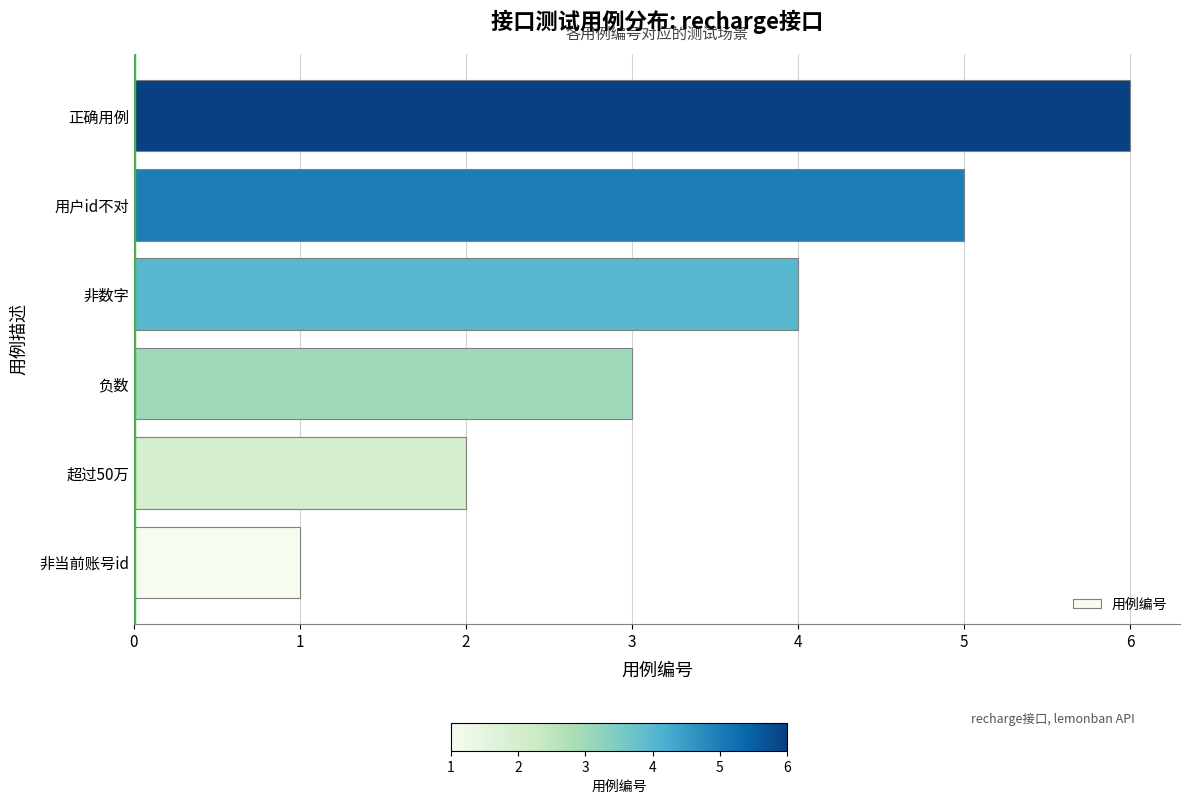

What is the average value?

4